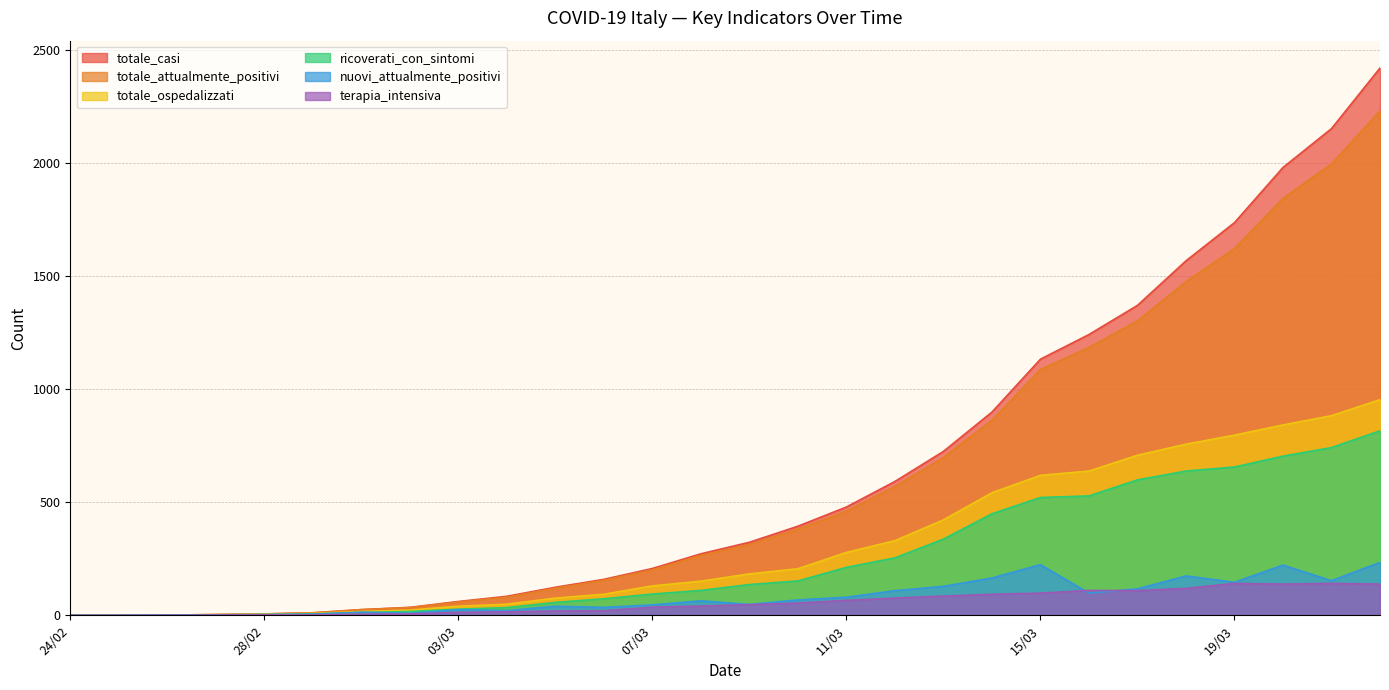

Reading right to left, list all the values displayed in this chart.

nuovi_attualmente_positivi: 22/03=234	21/03=153	20/03=222	19/03=146	18/03=174	17/03=117	16/03=98	15/03=224	14/03=165	13/03=128	12/03=109	11/03=80	10/03=68	09/03=48	08/03=64	07/03=46	06/03=35	05/03=40	04/03=21	03/03=25	02/03=9	01/03=14	29/02=5	28/02=3	27/02=2	26/02=1	25/02=0	24/02=0
ricoverati_con_sintomi: 22/03=816	21/03=742	20/03=704	19/03=656	18/03=638	17/03=599	16/03=528	15/03=521	14/03=449	13/03=337	12/03=254	11/03=212	10/03=152	09/03=136	08/03=110	07/03=94	06/03=73	05/03=57	04/03=34	03/03=27	02/03=17	01/03=12	29/02=6	28/02=3	27/02=2	26/02=1	25/02=0	24/02=0
totale_attualmente_positivi: 22/03=2231	21/03=1997	20/03=1844	19/03=1622	18/03=1476	17/03=1302	16/03=1185	15/03=1087	14/03=863	13/03=698	12/03=570	11/03=461	10/03=381	09/03=313	08/03=265	07/03=201	06/03=155	05/03=120	04/03=80	03/03=59	02/03=34	01/03=25	29/02=11	28/02=6	27/02=3	26/02=1	25/02=0	24/02=0
totale_ospedalizzati: 22/03=954	21/03=883	20/03=842	19/03=797	18/03=757	17/03=708	16/03=638	15/03=619	14/03=542	13/03=422	12/03=330	11/03=278	10/03=206	09/03=183	08/03=151	07/03=130	06/03=93	05/03=76	04/03=49	03/03=40	02/03=23	01/03=17	29/02=8	28/02=5	27/02=3	26/02=1	25/02=0	24/02=0
totale_casi: 22/03=2421	21/03=2153	20/03=1981	19/03=1737	18/03=1568	17/03=1371	16/03=1242	15/03=1133	14/03=899	13/03=725	12/03=592	11/03=479	10/03=394	09/03=323	08/03=272	07/03=207	06/03=159	05/03=124	04/03=84	03/03=61	02/03=35	01/03=25	29/02=11	28/02=6	27/02=3	26/02=1	25/02=0	24/02=0
terapia_intensiva: 22/03=138	21/03=141	20/03=138	19/03=141	18/03=119	17/03=109	16/03=110	15/03=98	14/03=93	13/03=85	12/03=76	11/03=66	10/03=54	09/03=47	08/03=41	07/03=36	06/03=20	05/03=19	04/03=15	03/03=13	02/03=6	01/03=5	29/02=2	28/02=2	27/02=1	26/02=0	25/02=0	24/02=0